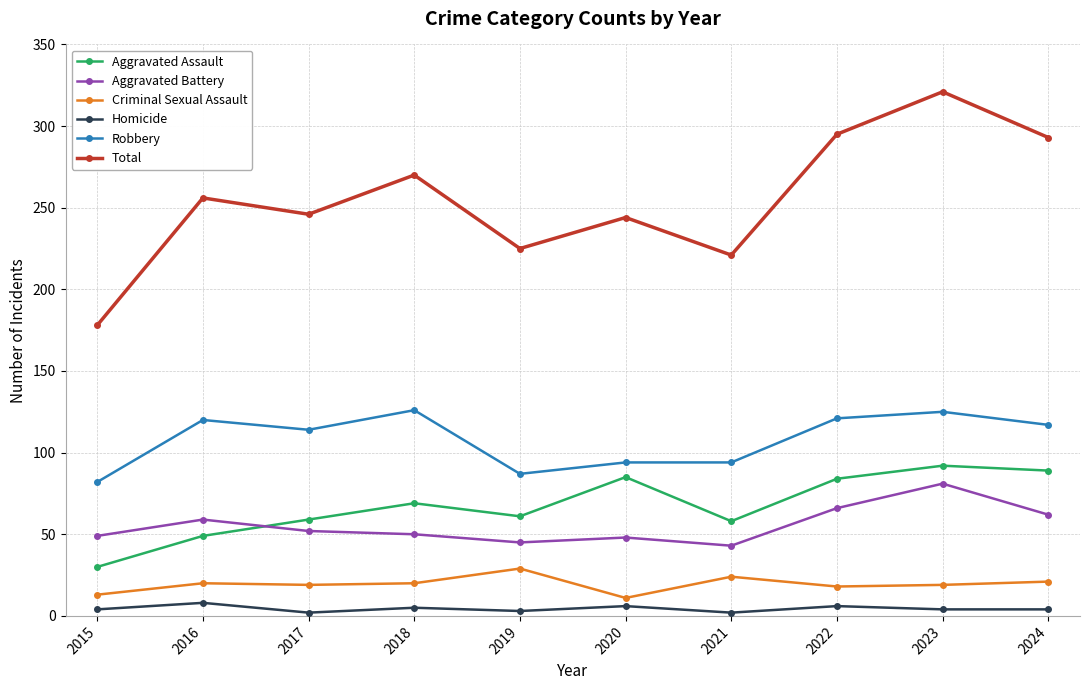

At which category does the chart reach its peak across all series?

2023